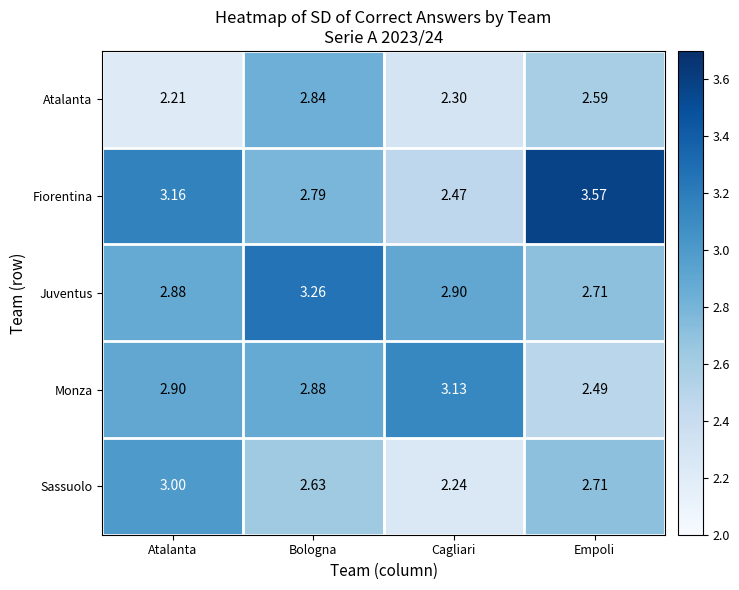

Which label corresponds to the smallest value in the chart?

Atalanta